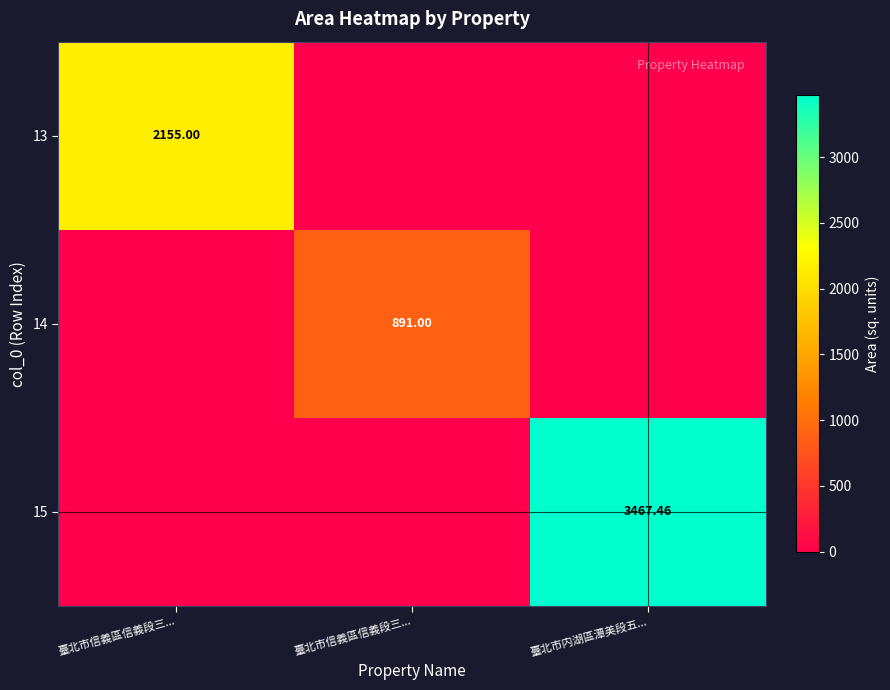

List the labels in order of 13 value, largest first.

臺北市信義區信義段三..., 臺北市信義區信義段三..., 臺北市内湖區潭美段五...